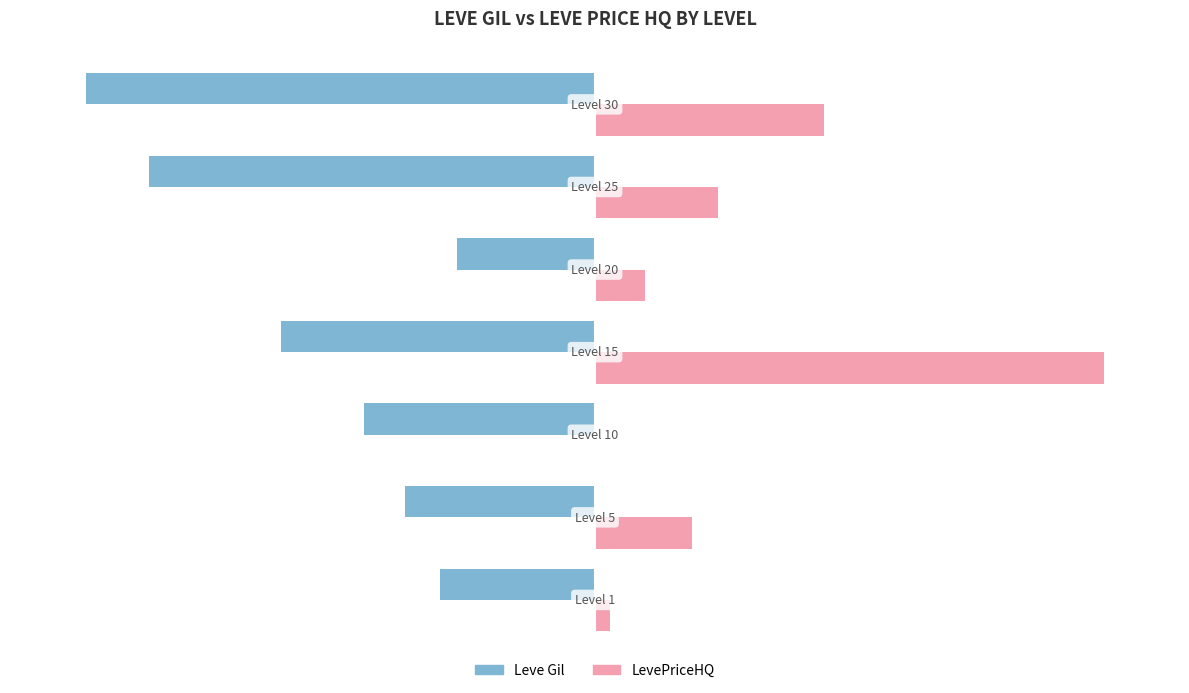

Which series has the largest total across all categories?

LevePriceHQ